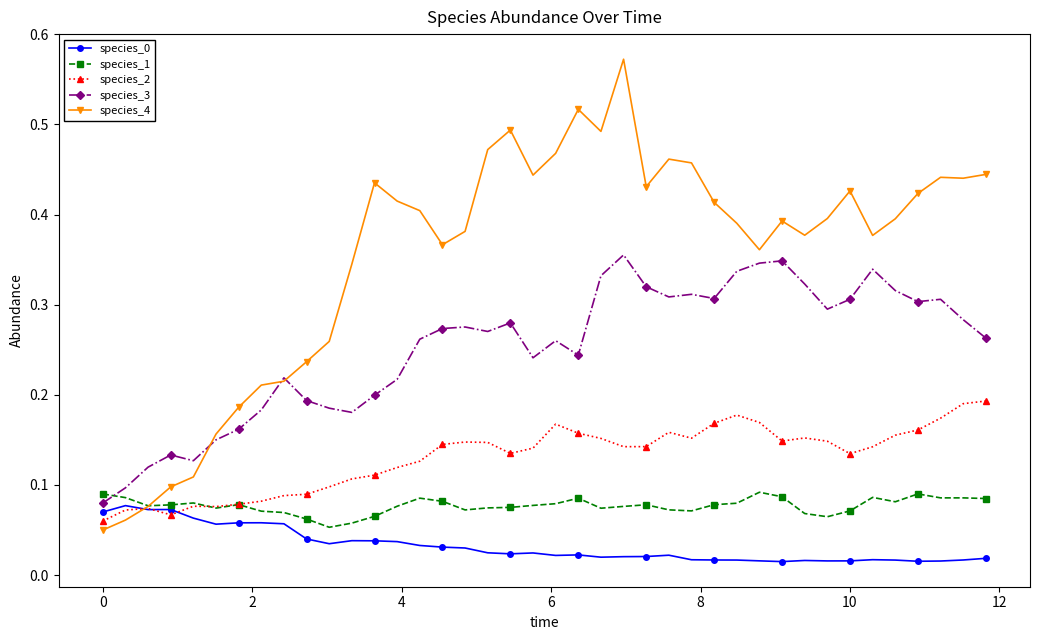

Which series has the largest range (max minus min)?

species_4